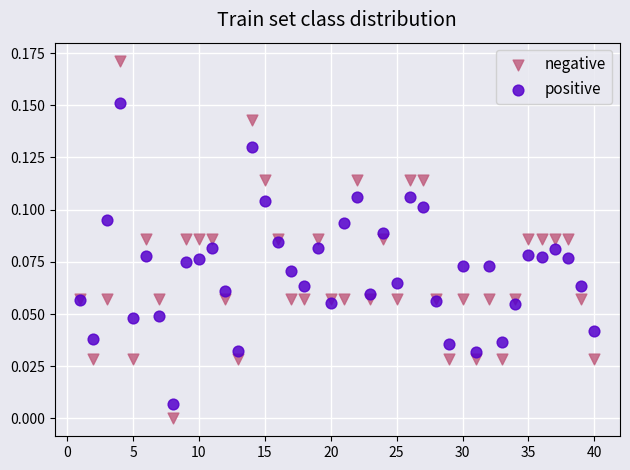

Which series reaches the maximum Y coordinate?

negative